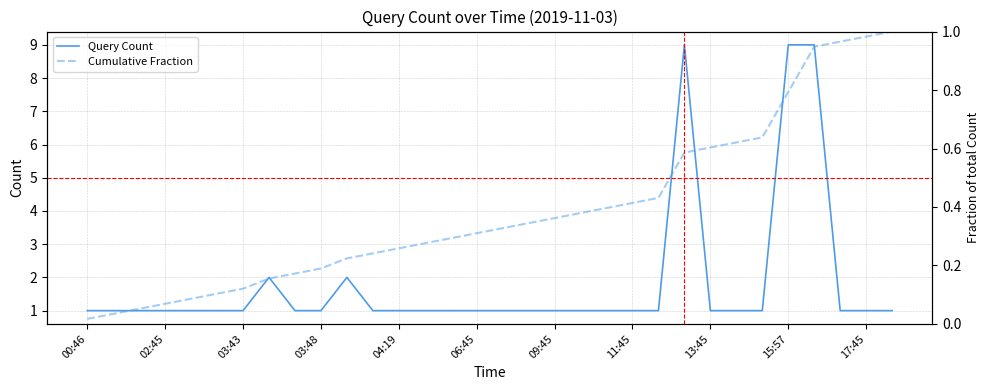

What is the maximum value for Query Count?

9